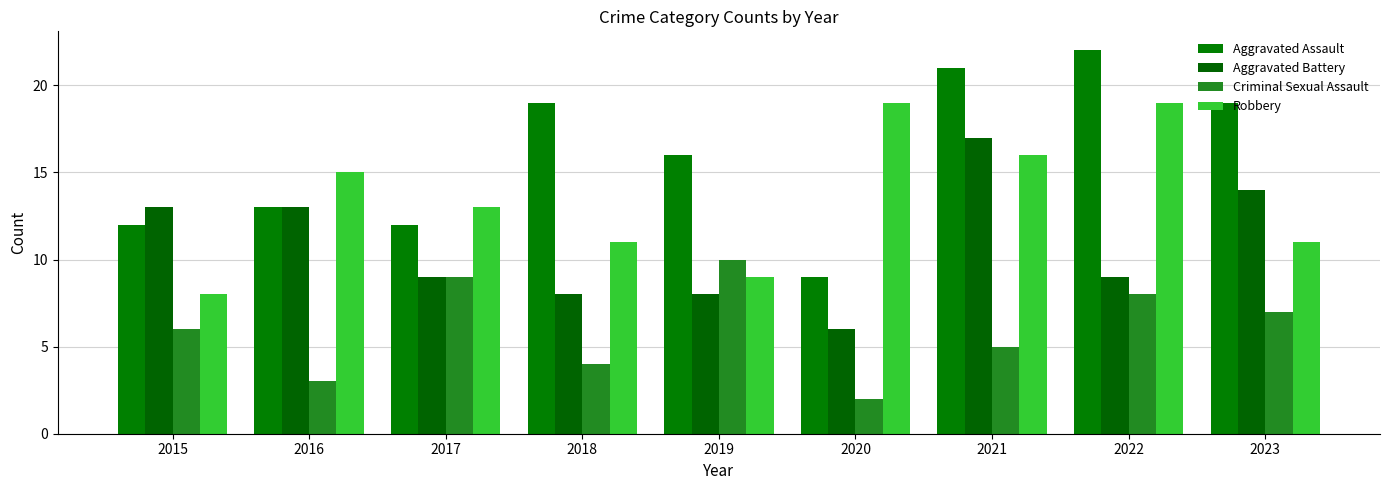

What is the approximate value of Criminal Sexual Assault at 2017?

9